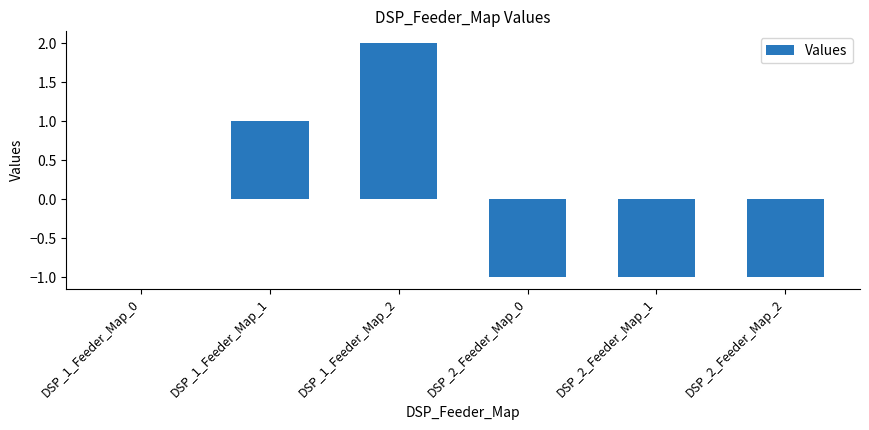

At which category does the chart reach its peak across all series?

DSP_1_Feeder_Map_2